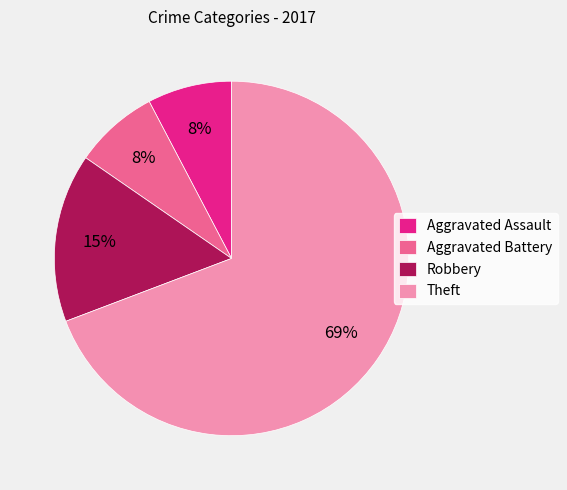

To the nearest percent, what portion does Robbery represent?

15%